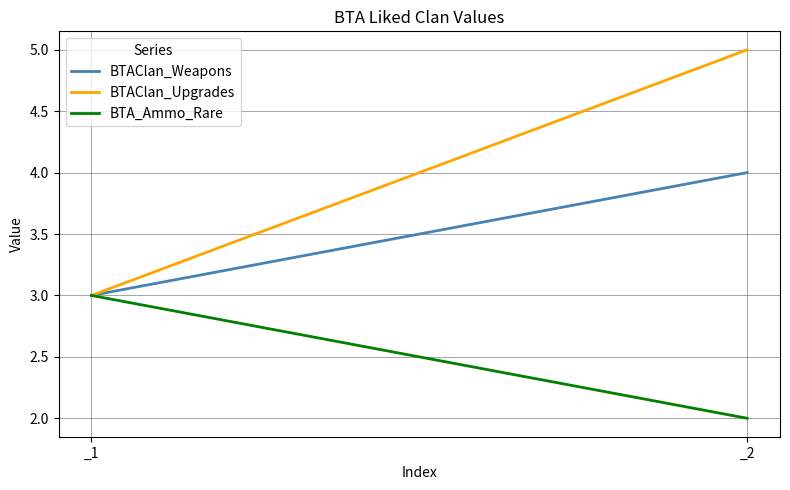

Reading left to right, extract all data points from this chart.

BTAClan_Weapons: 3	4
BTAClan_Upgrades: 3	5
BTA_Ammo_Rare: 3	2